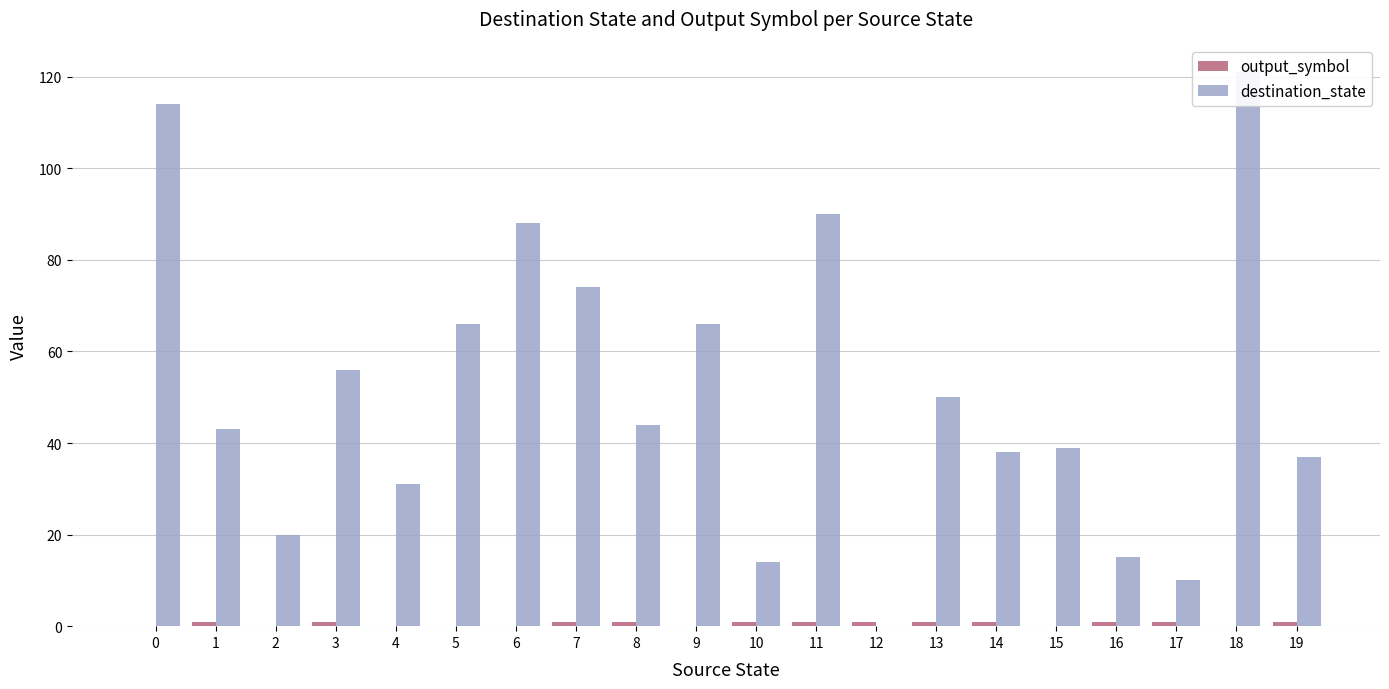

What is the highest value of the destination_state series?

121